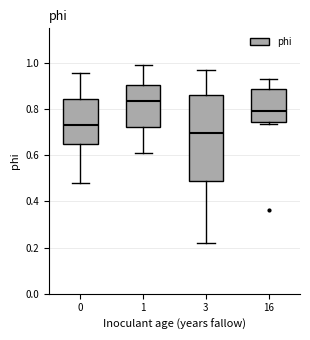

Which box's median line is the highest?

1